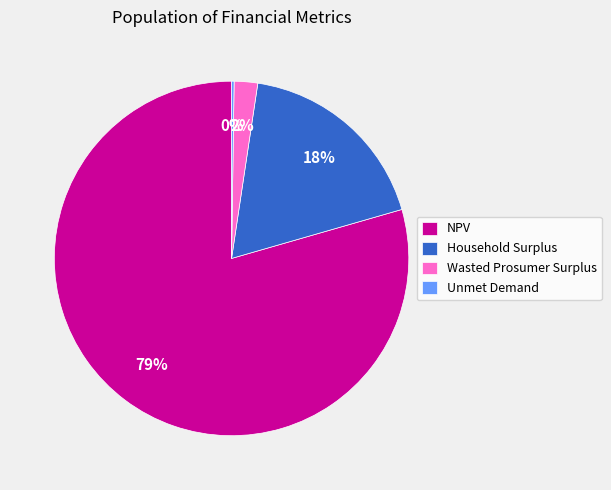

To the nearest percent, what is the combined percentage of Wasted Prosumer Surplus and Household Surplus?

20%